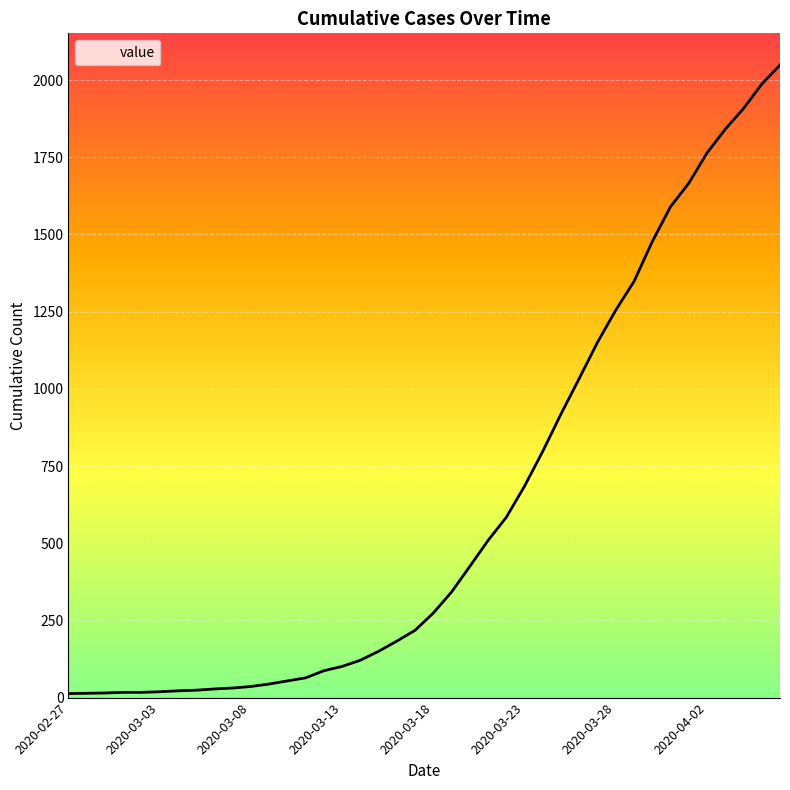

What is the maximum value shown in the chart?

2049